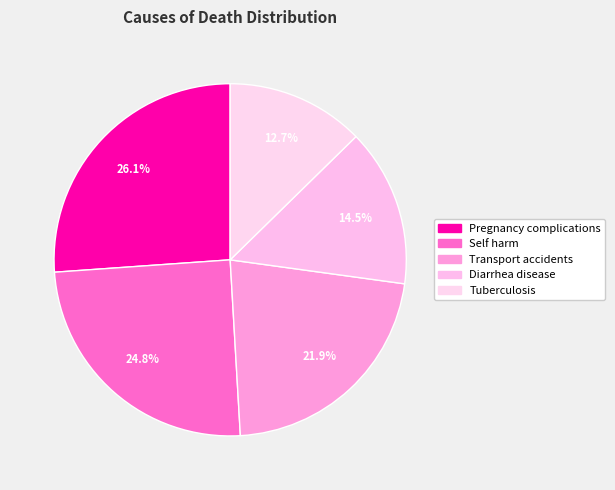

Does Self harm account for over 50% of the chart?

No